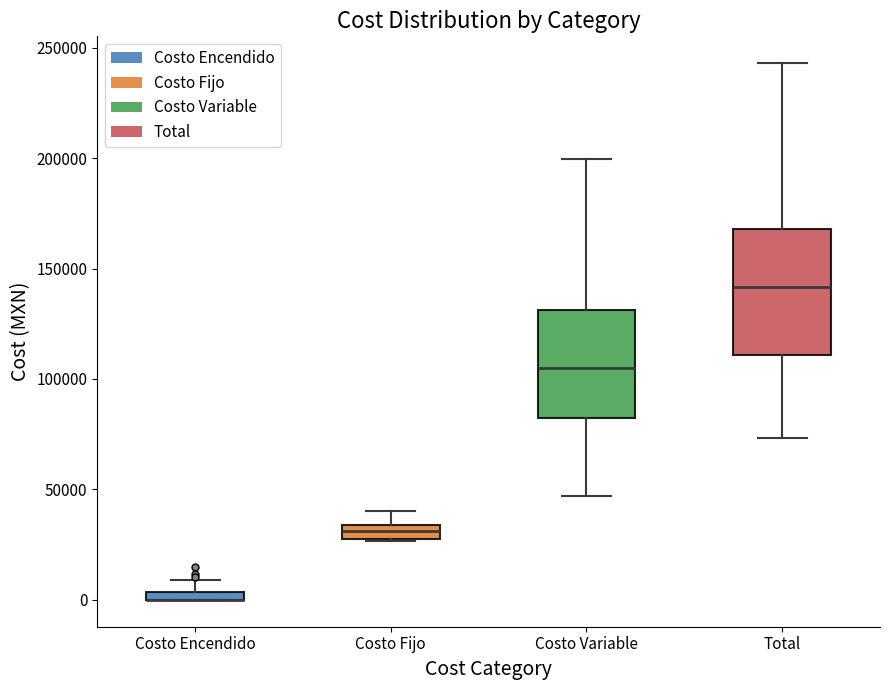

Where does the lower whisker of the box for Costo Variable end on the y-axis? The values are not printed on the chart, so give them approximately, as read against the axis.

45000